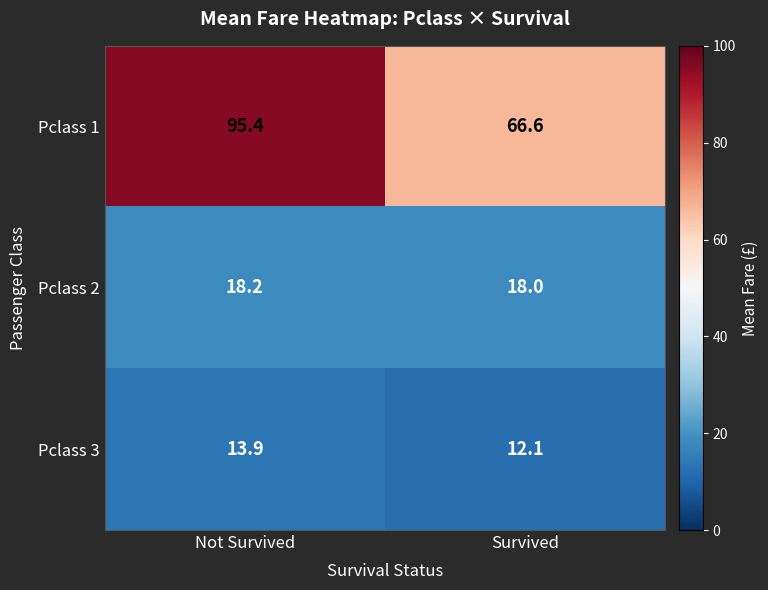

What is the sum of all Pclass 2 values?

36.2